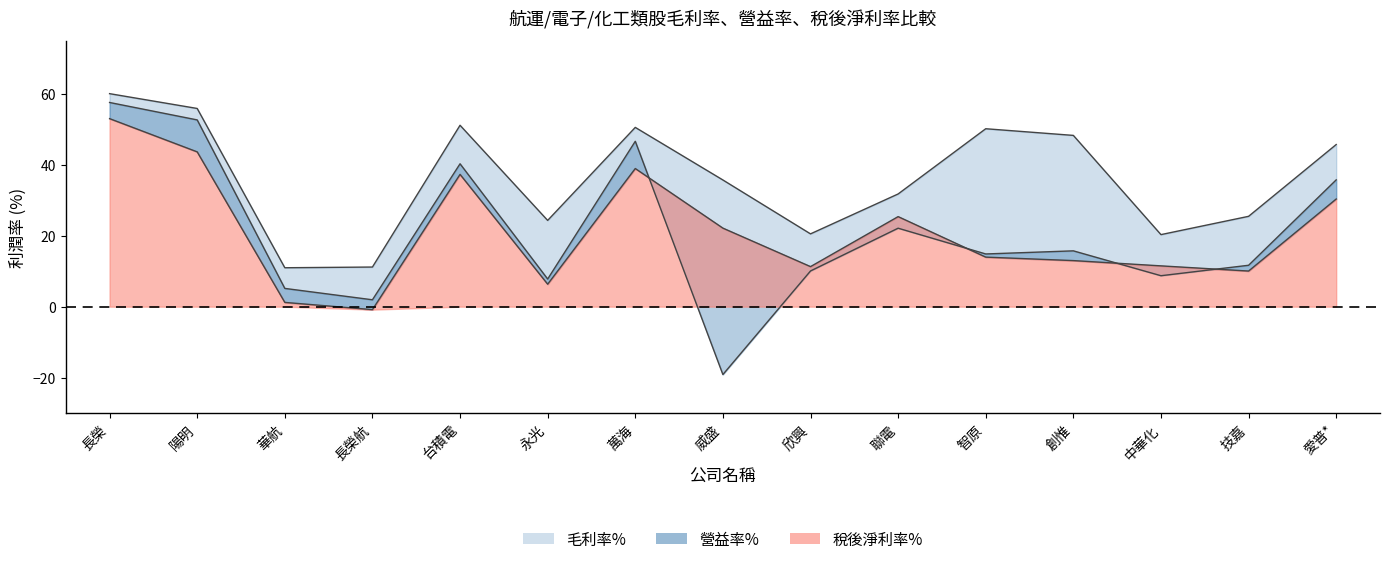

At which category is the sum across all series the highest?

長榮